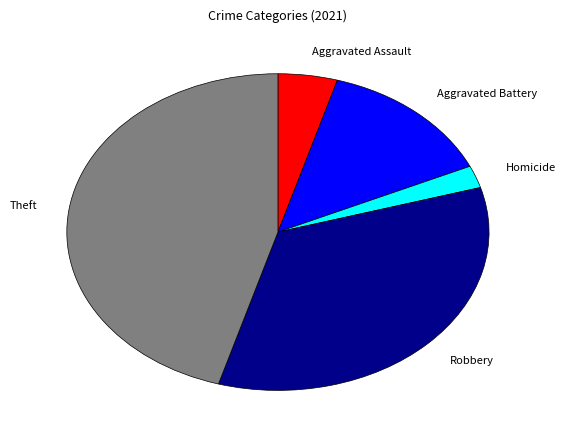

Count the number of slices in the pie.

5